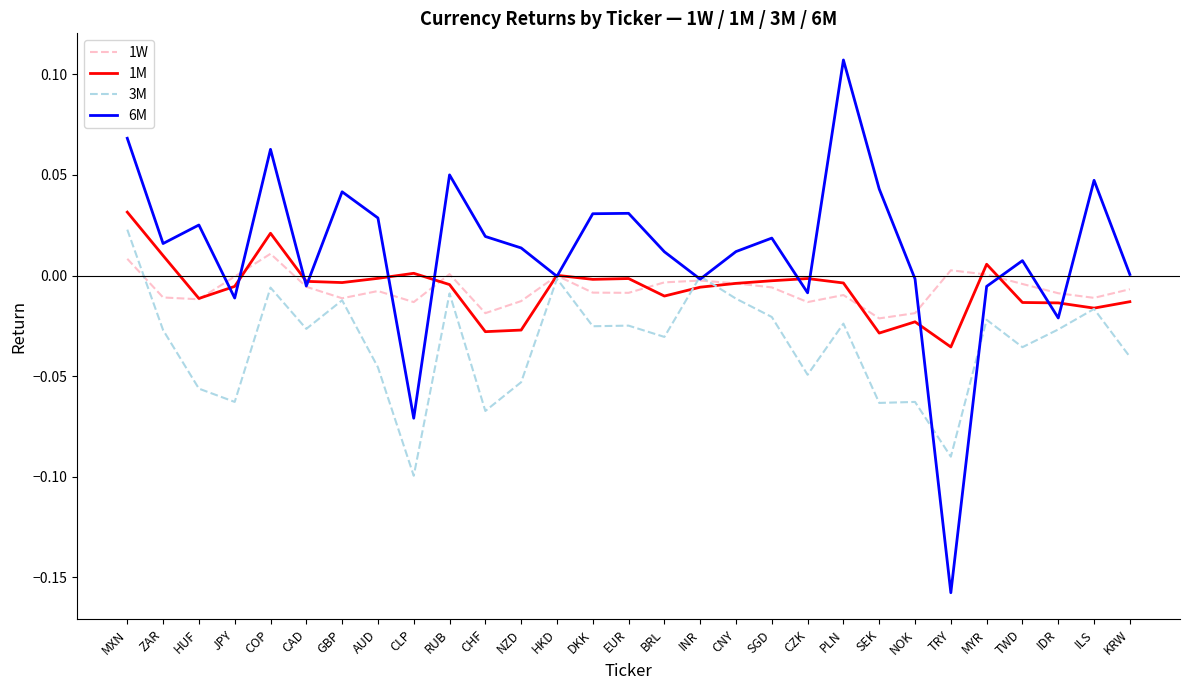

The 6M series shows 0.2 at PLN. True or false?

False